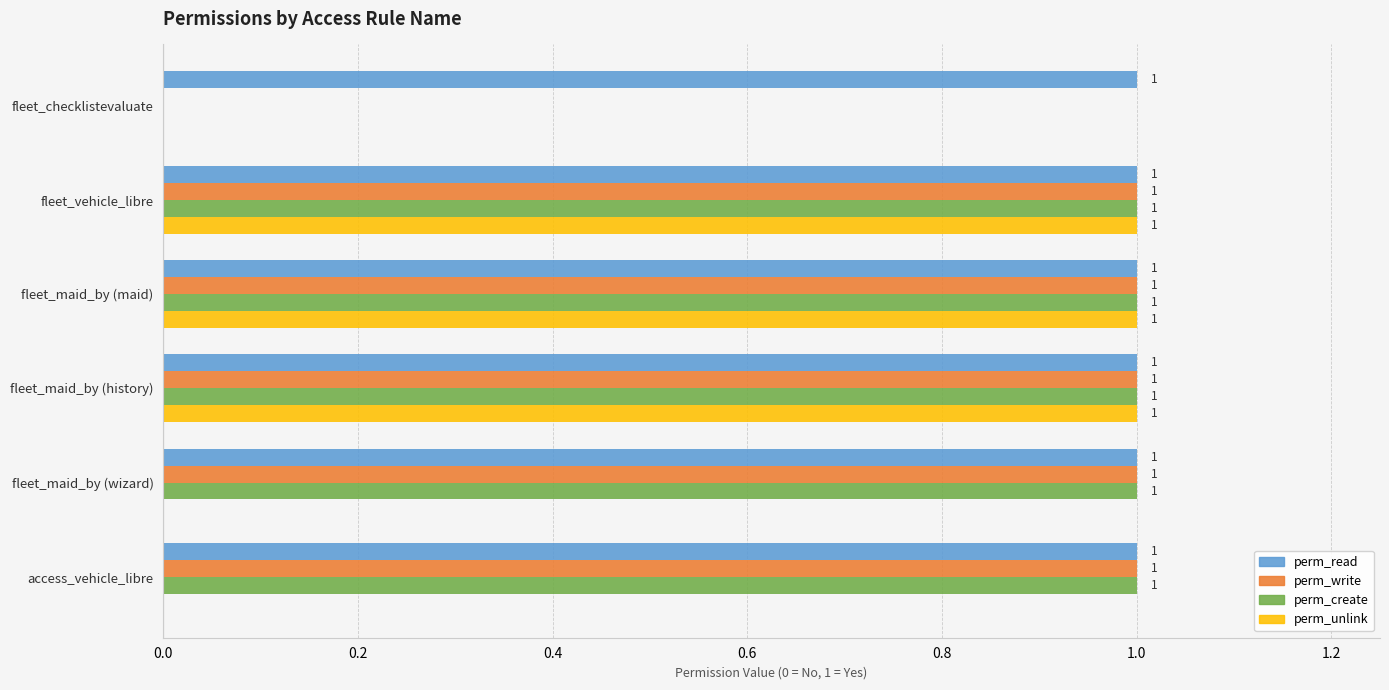

The perm_write series shows 1 at fleet_checklistevaluate. True or false?

False